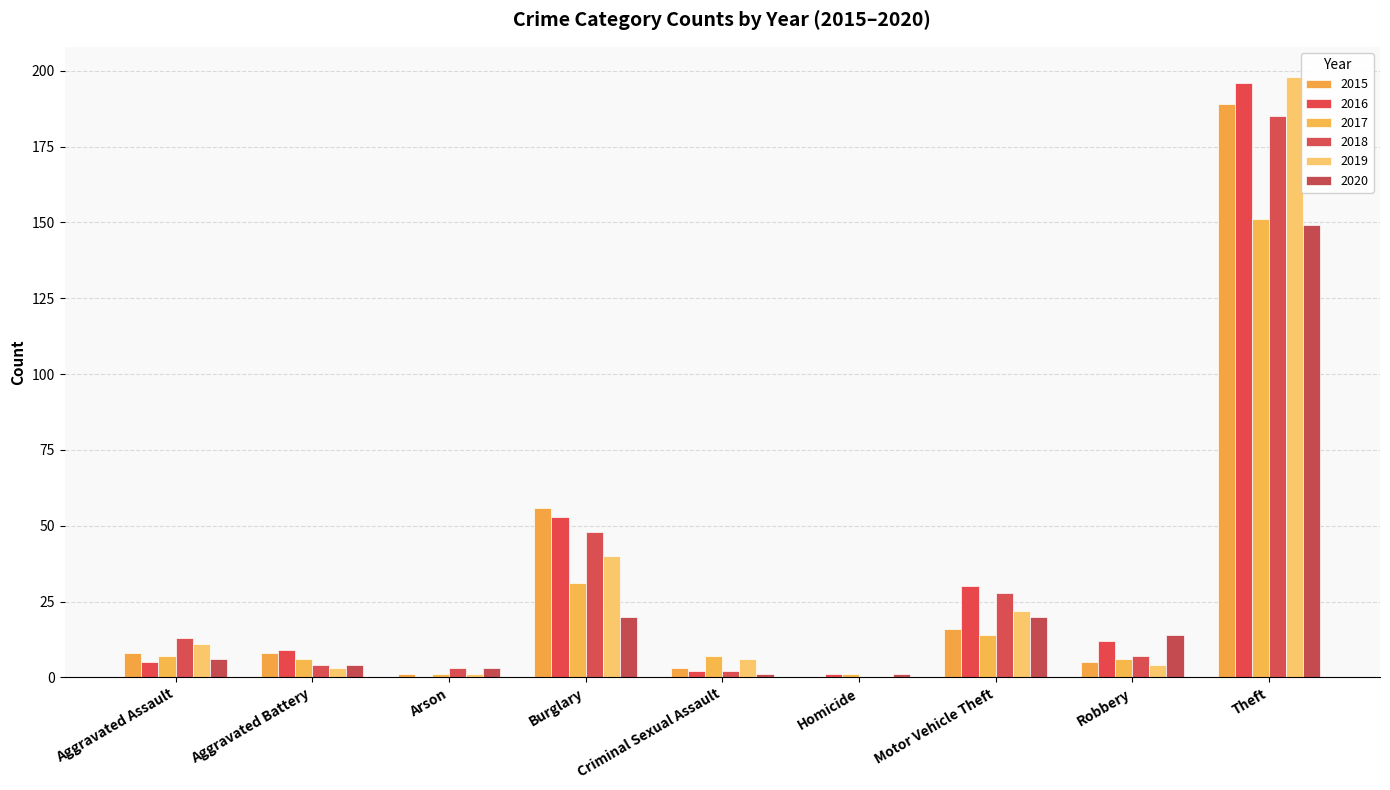

Reading right to left, transcribe all the data shown in this chart.

2015: Theft=189	Robbery=5	Motor Vehicle Theft=16	Homicide=0	Criminal Sexual Assault=3	Burglary=56	Arson=1	Aggravated Battery=8	Aggravated Assault=8
2016: Theft=196	Robbery=12	Motor Vehicle Theft=30	Homicide=1	Criminal Sexual Assault=2	Burglary=53	Arson=0	Aggravated Battery=9	Aggravated Assault=5
2017: Theft=151	Robbery=6	Motor Vehicle Theft=14	Homicide=1	Criminal Sexual Assault=7	Burglary=31	Arson=1	Aggravated Battery=6	Aggravated Assault=7
2018: Theft=185	Robbery=7	Motor Vehicle Theft=28	Homicide=0	Criminal Sexual Assault=2	Burglary=48	Arson=3	Aggravated Battery=4	Aggravated Assault=13
2019: Theft=198	Robbery=4	Motor Vehicle Theft=22	Homicide=0	Criminal Sexual Assault=6	Burglary=40	Arson=1	Aggravated Battery=3	Aggravated Assault=11
2020: Theft=149	Robbery=14	Motor Vehicle Theft=20	Homicide=1	Criminal Sexual Assault=1	Burglary=20	Arson=3	Aggravated Battery=4	Aggravated Assault=6